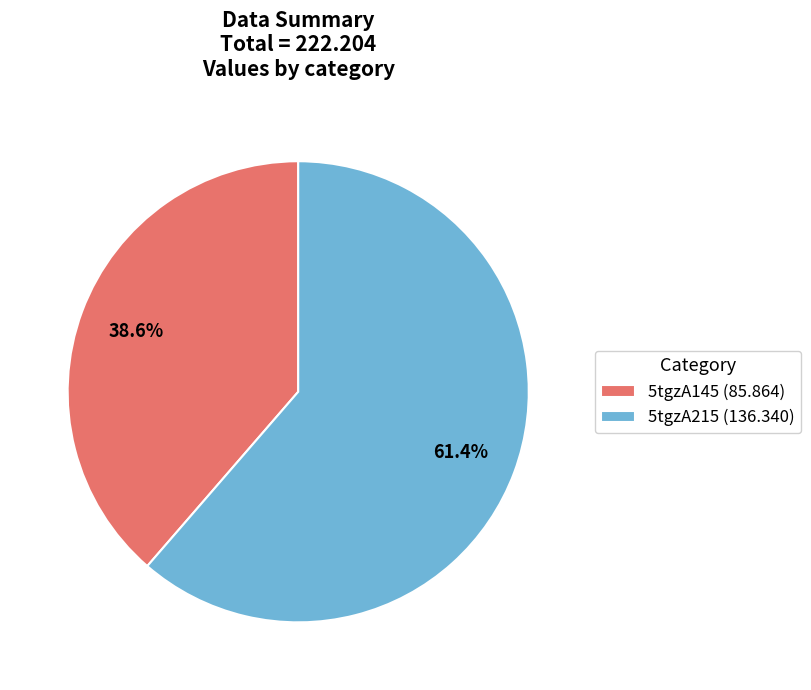

Rank the categories by value from highest to lowest.

5tgzA215, 5tgzA145